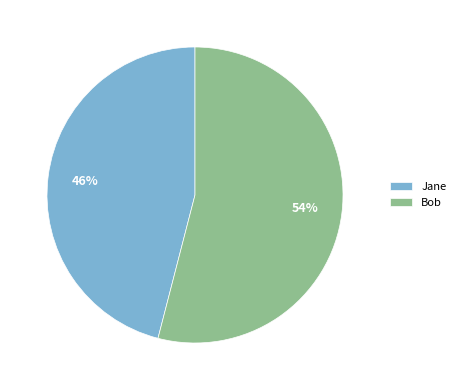

The Bob slice represents 68% of the pie. True or false?

False